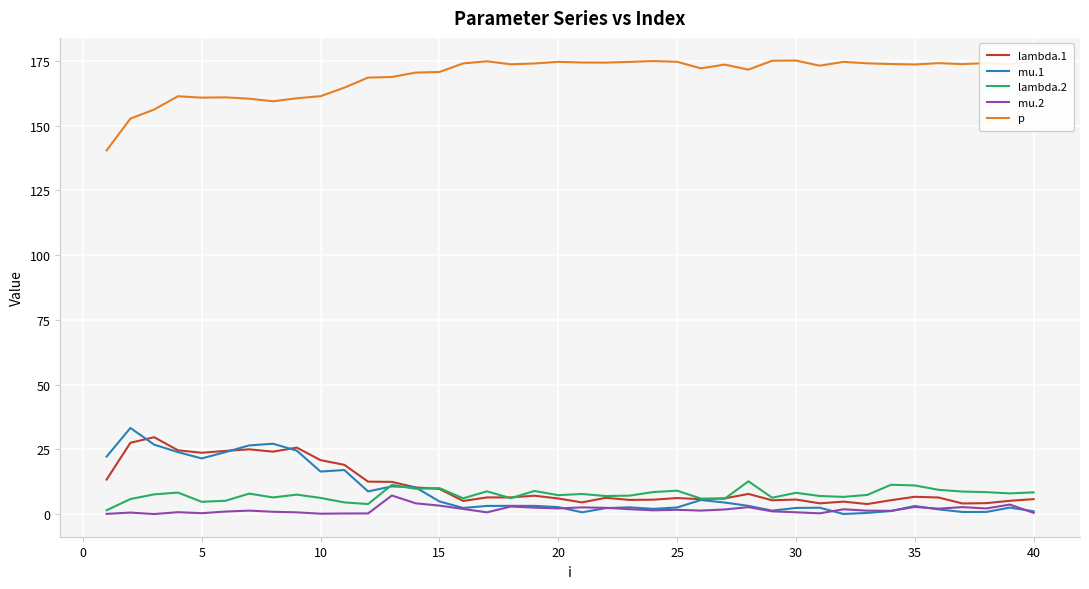

Which series has the largest total across all categories?

p